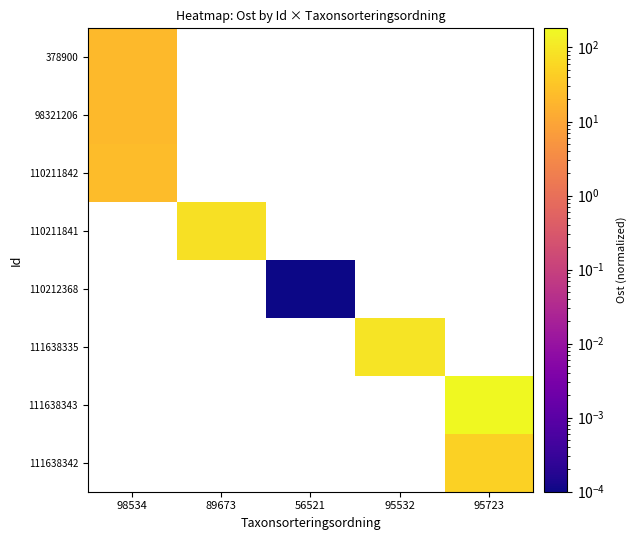

At 56521, list the series in order from smallest to largest.

378900, 98321206, 110211842, 110211841, 110212368, 111638335, 111638343, 111638342